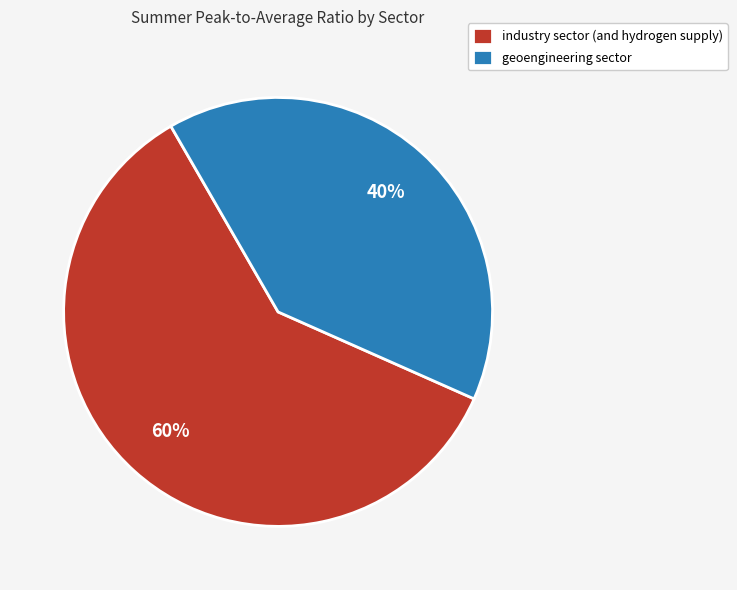

How many slices are in this pie chart?

2